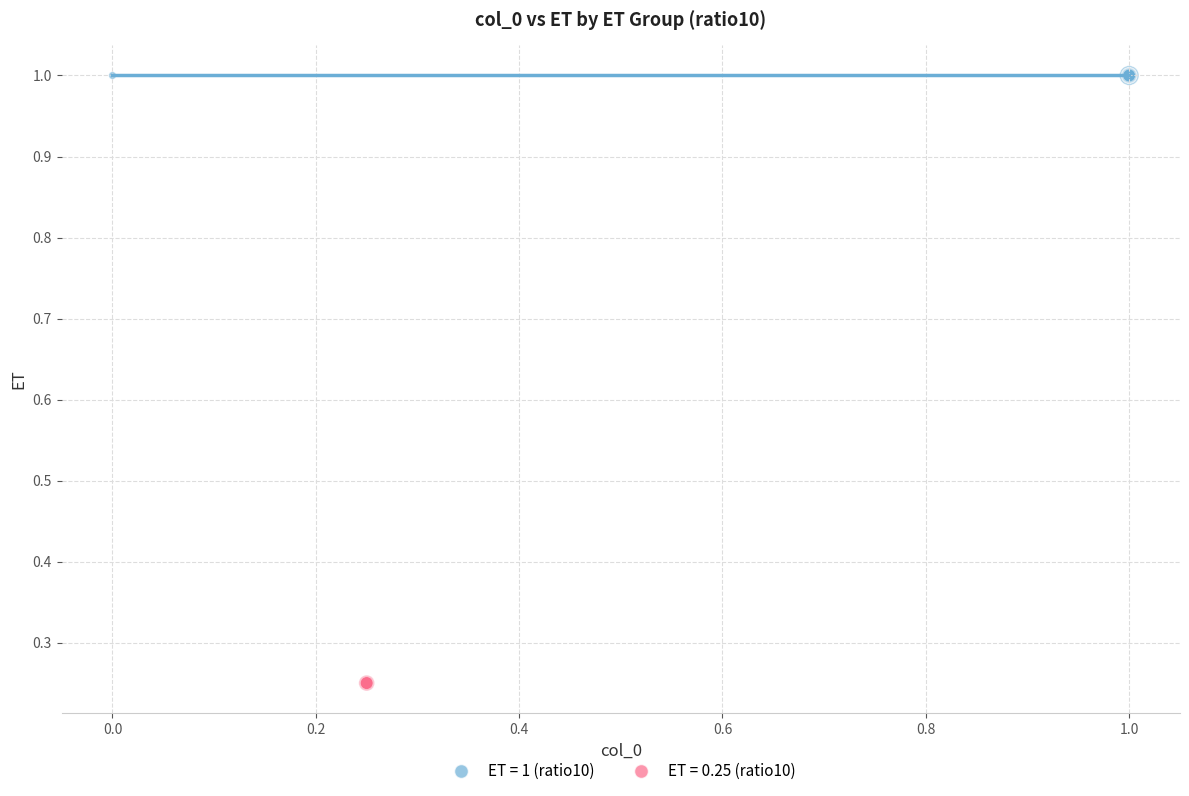

Which series contains the lowest Y value?

ET = 0.25 (ratio10)